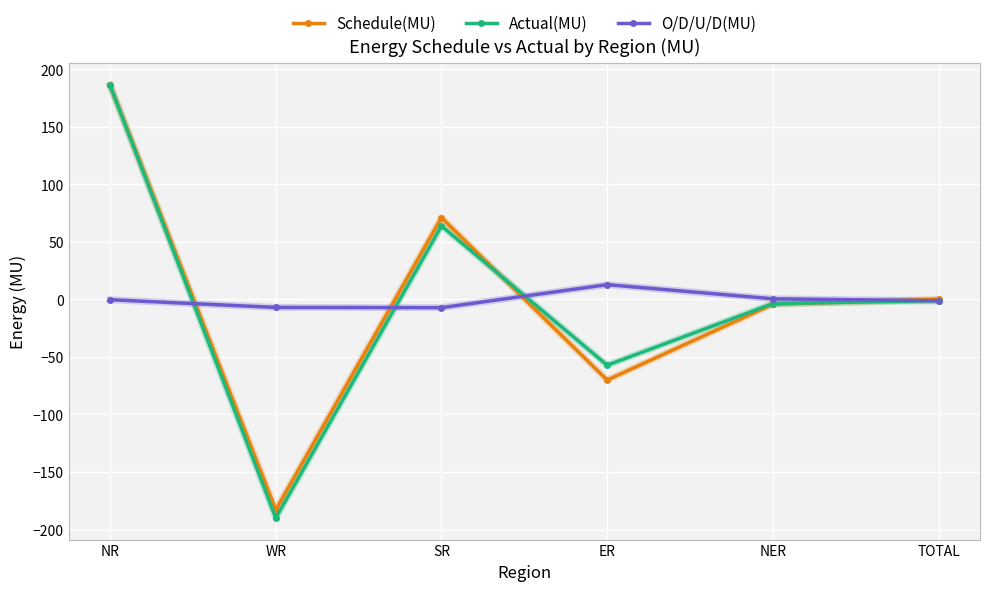

True or false: Actual(MU) has more than 2 interior local peaks.

False